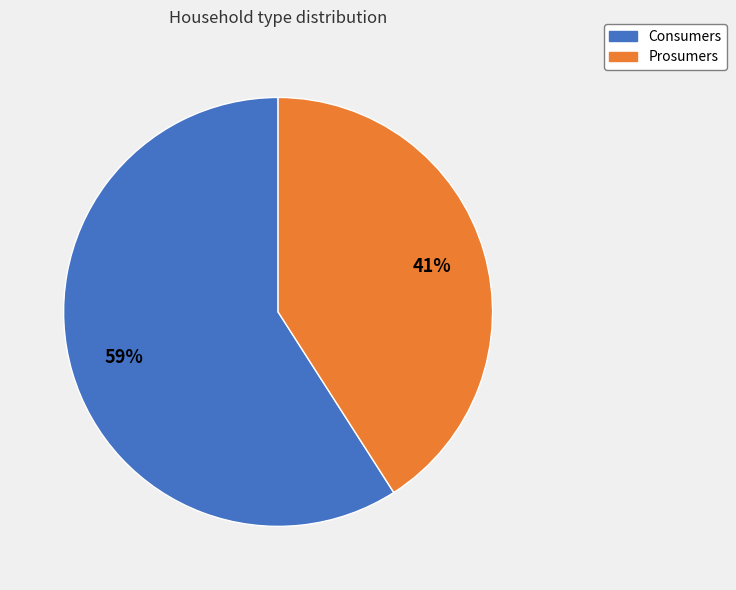

Do Prosumers and Consumers together represent more than half of the pie?

Yes